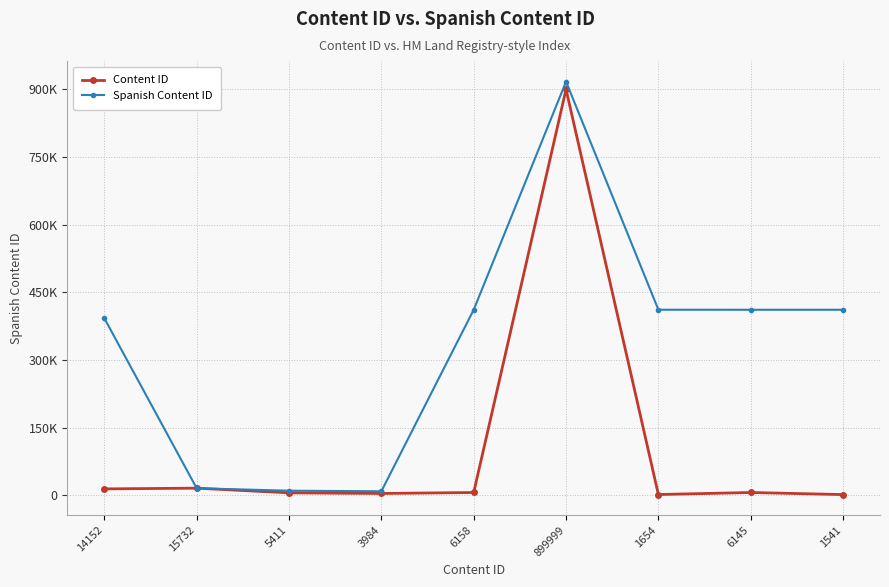

Is this an area chart (filled region under the line)?

No